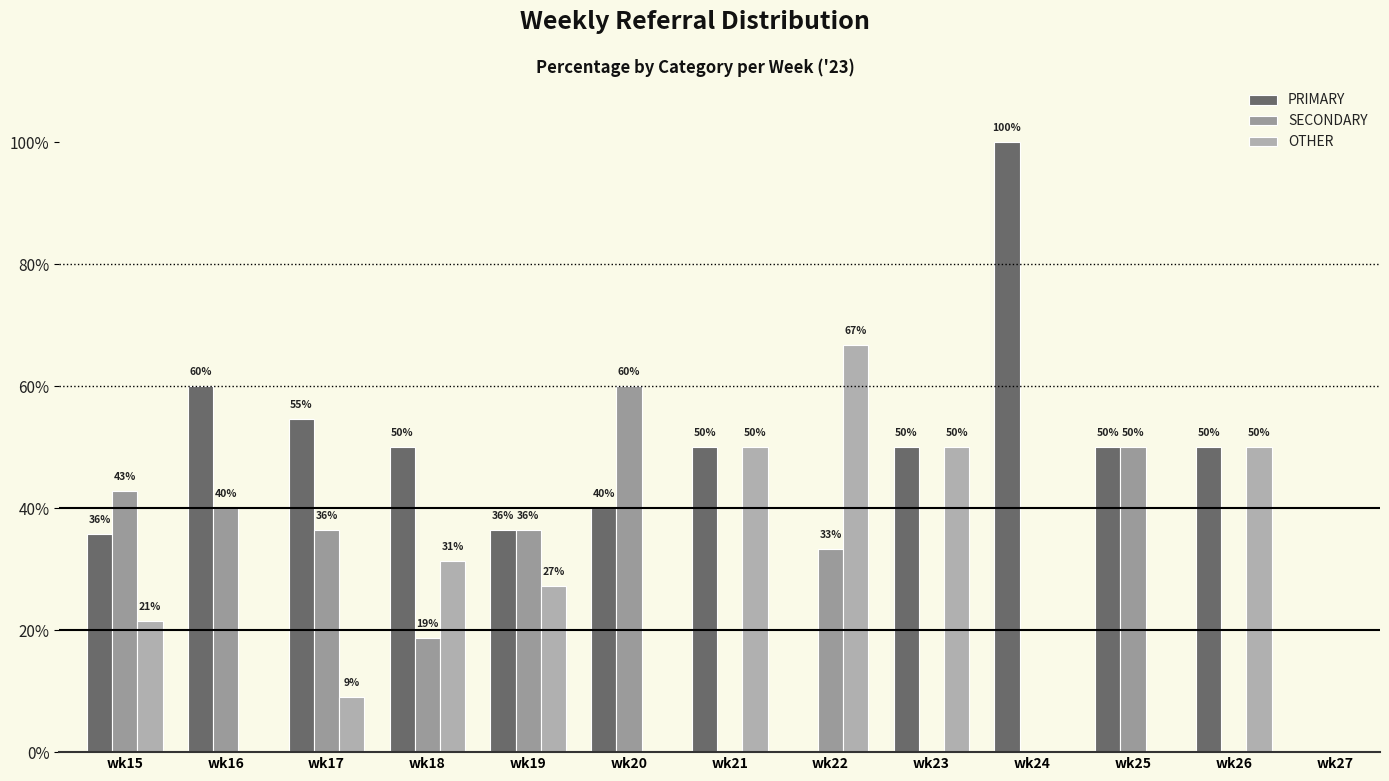

What are all the series names shown in the legend?

PRIMARY, SECONDARY, OTHER